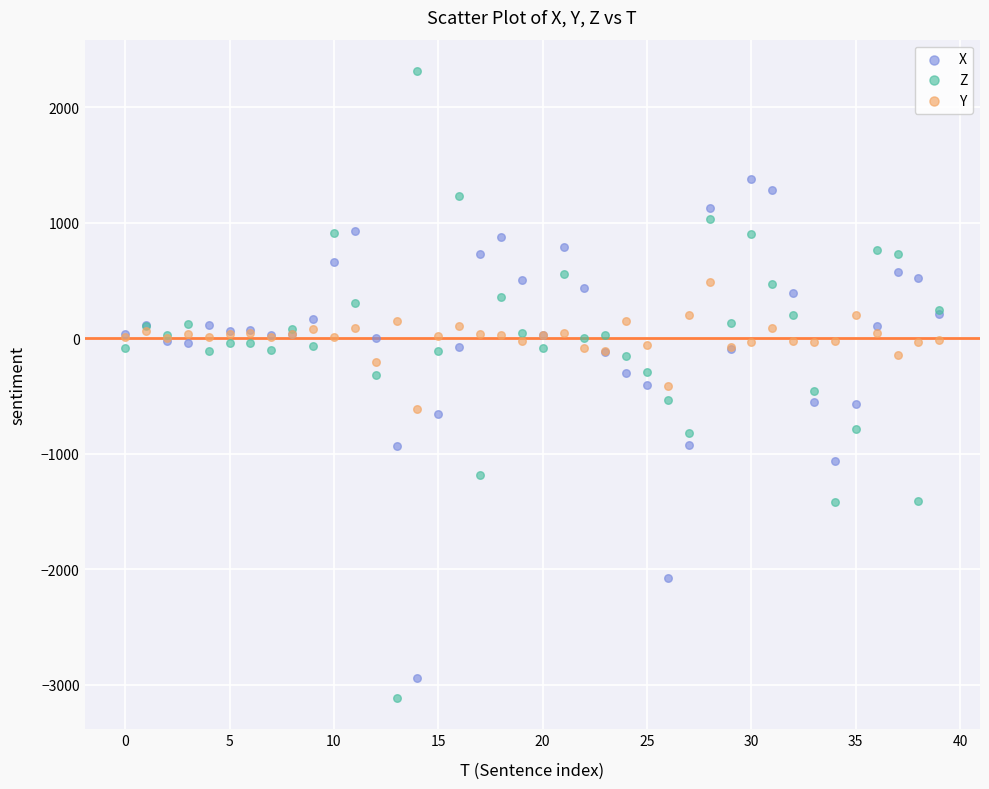

Which series reaches the maximum Y coordinate?

Z